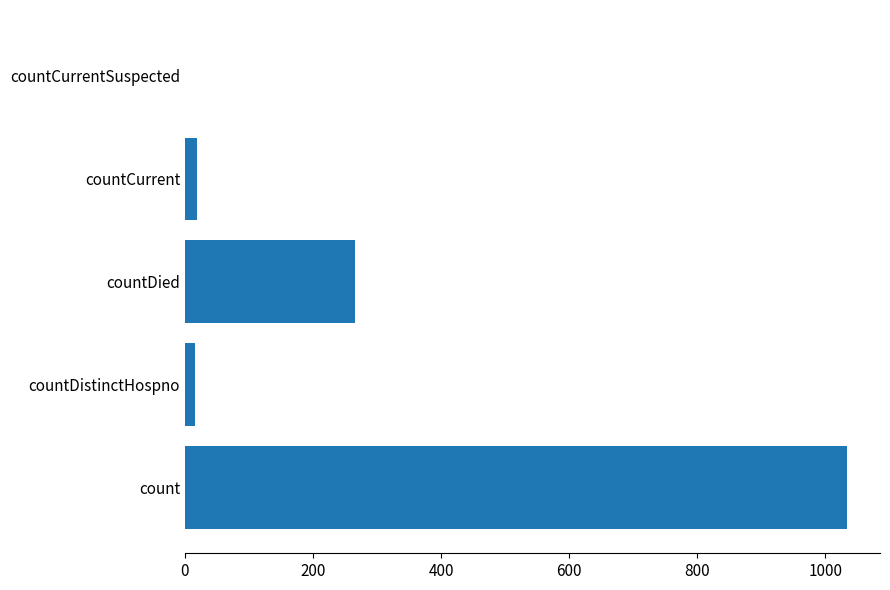

How many series are shown in this chart?

1